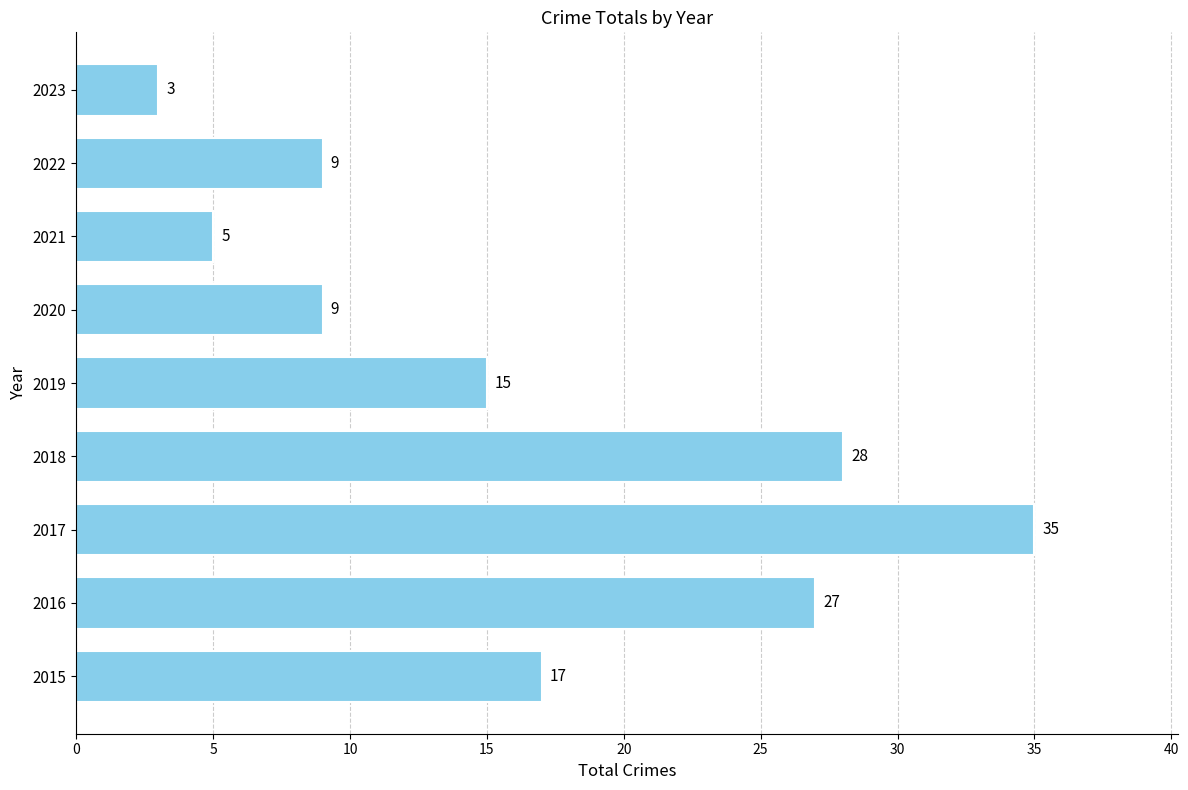

At which category does the chart reach its minimum across all series?

2023